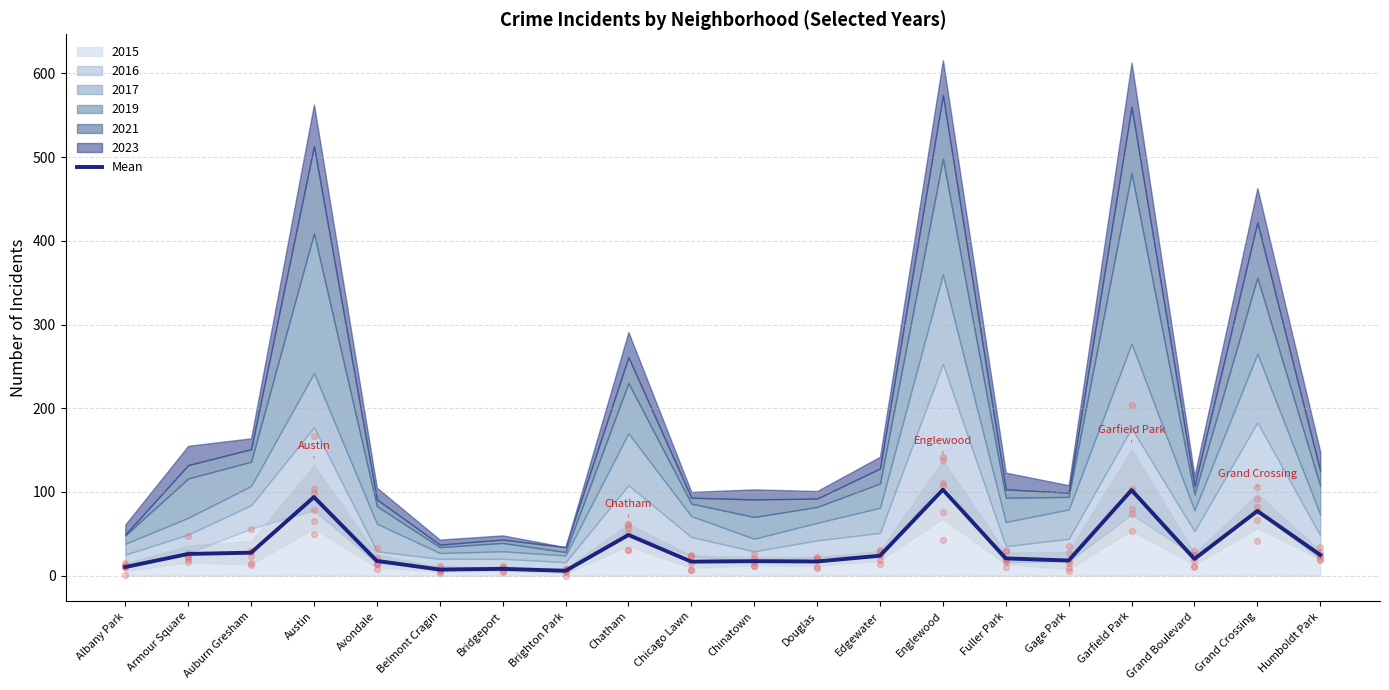

Between Douglas and Armour Square, which is larger?

Armour Square